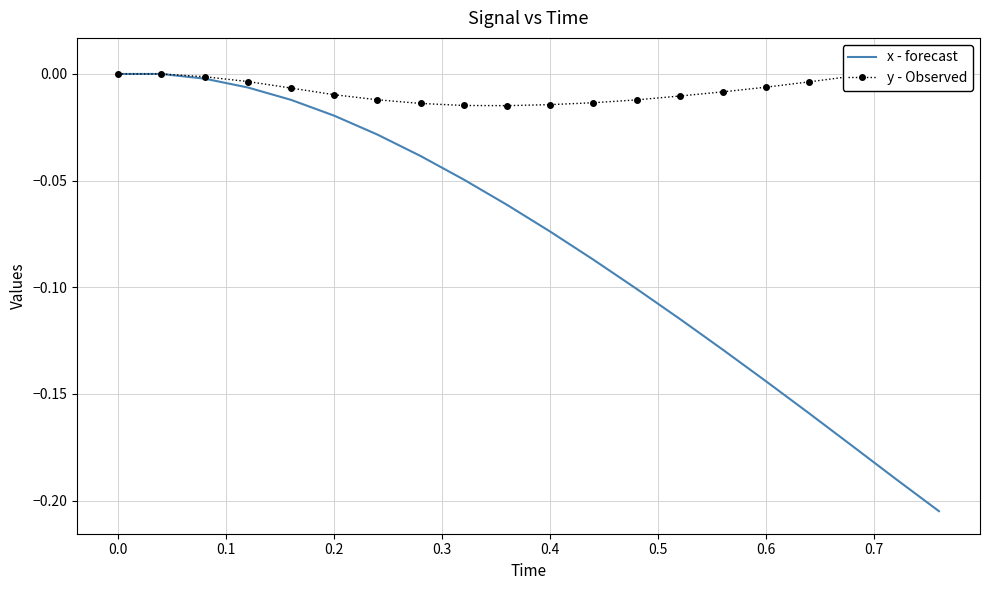

How many values in the y - Observed series exceed 0?

2